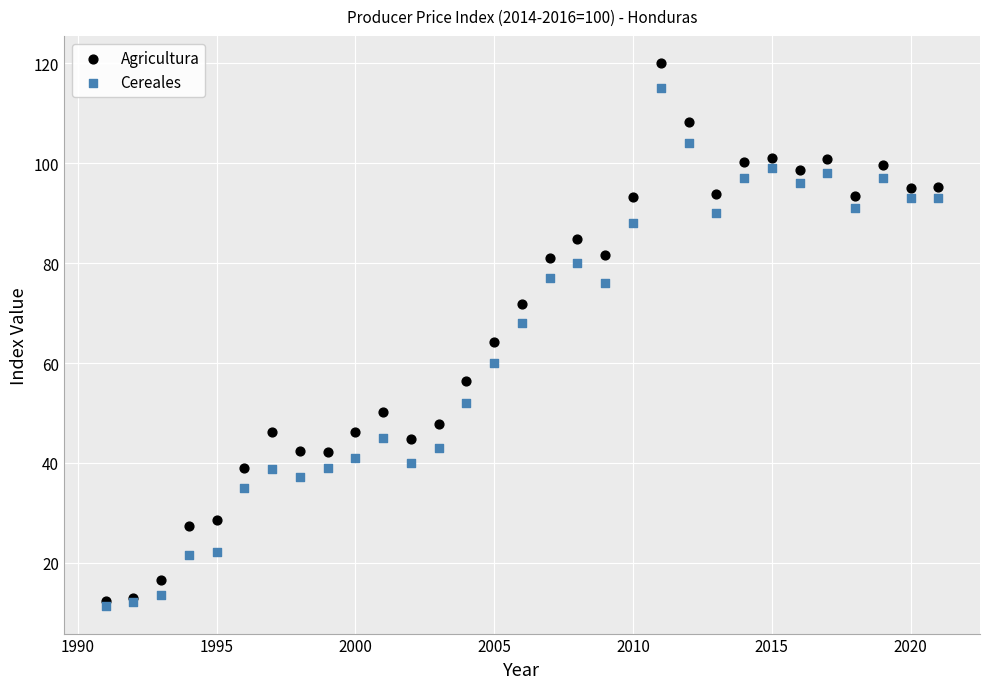

Which series reaches the maximum Y coordinate?

Agricultura